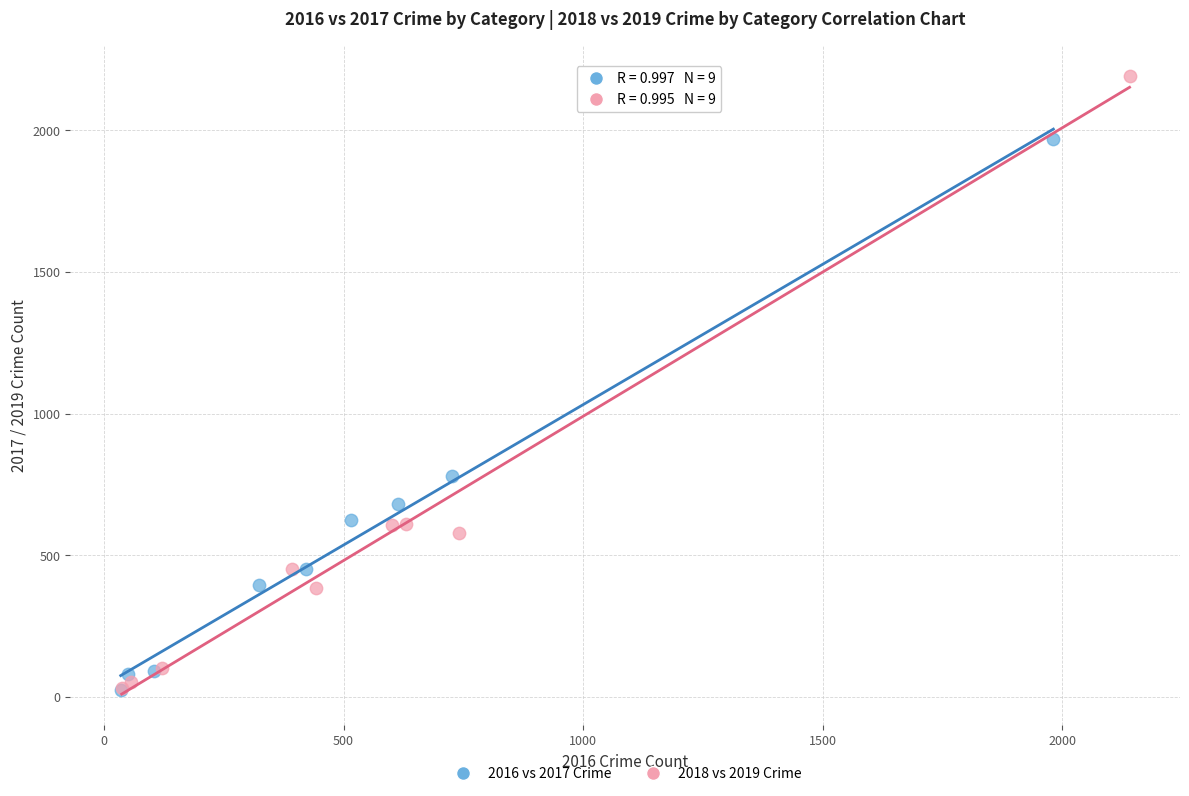

Which series contains the highest Y value?

2018 vs 2019 Crime